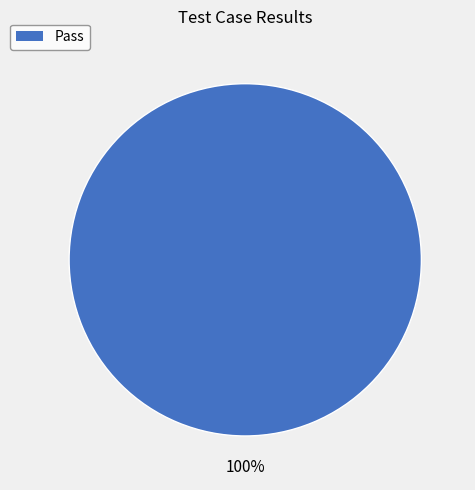

Is there any slice that represents more than half of the pie?

Yes